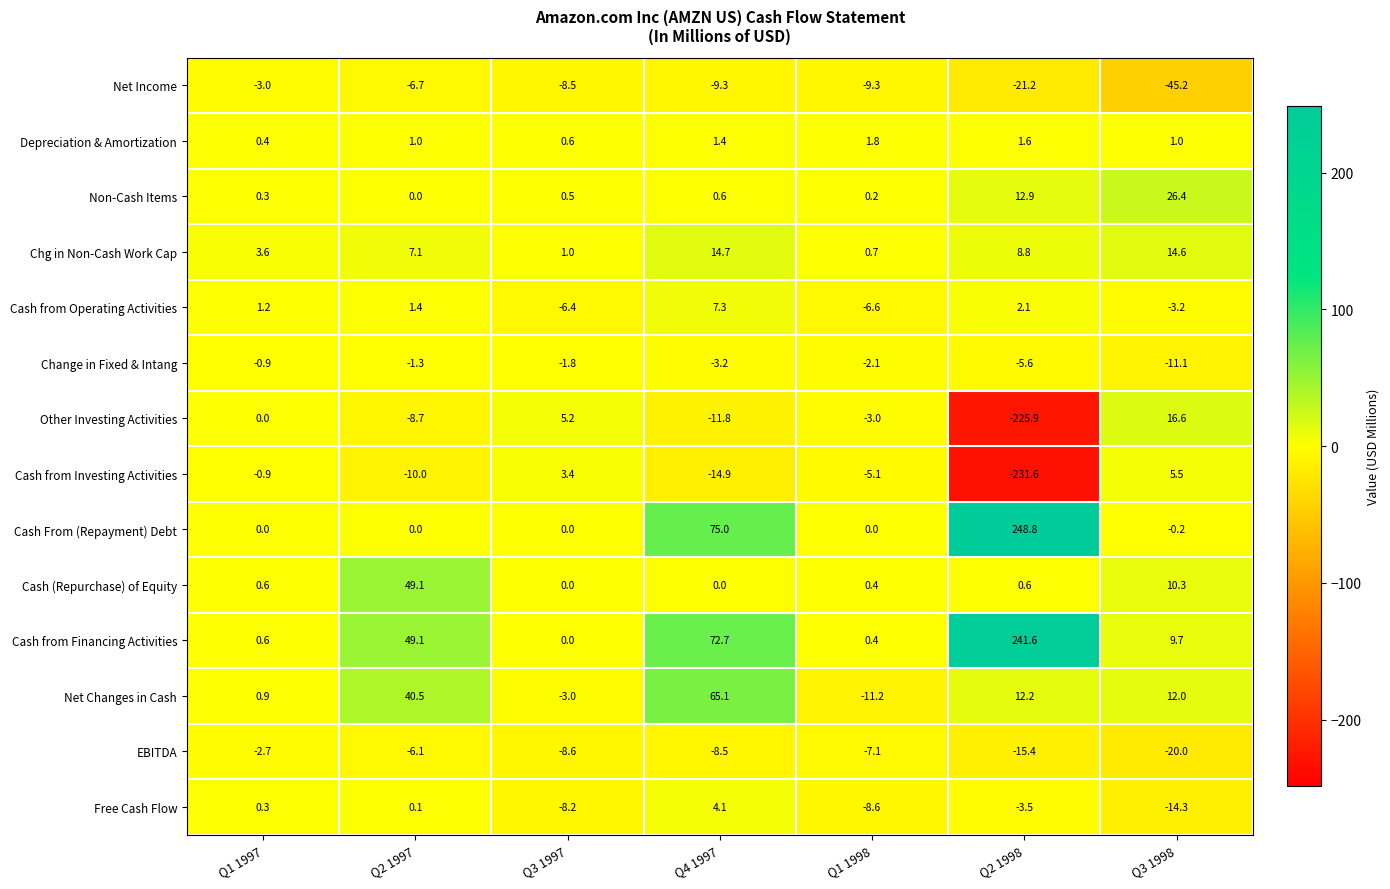

What is the difference between the second highest and minimum values in the Non-Cash Items series?

12.9